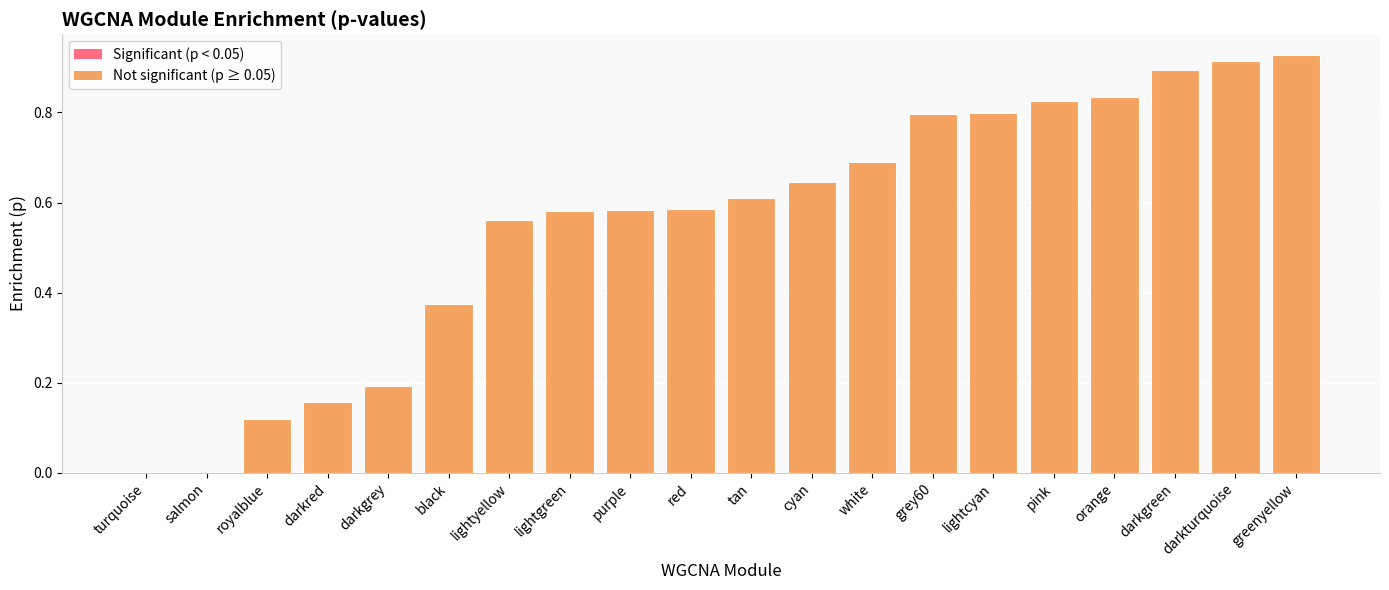

Which category has the highest value across all series?

greenyellow